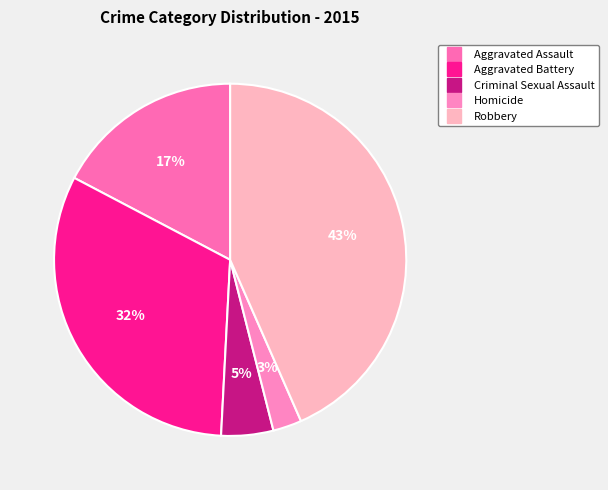

What percentage is NOT represented by Criminal Sexual Assault?

95.2%